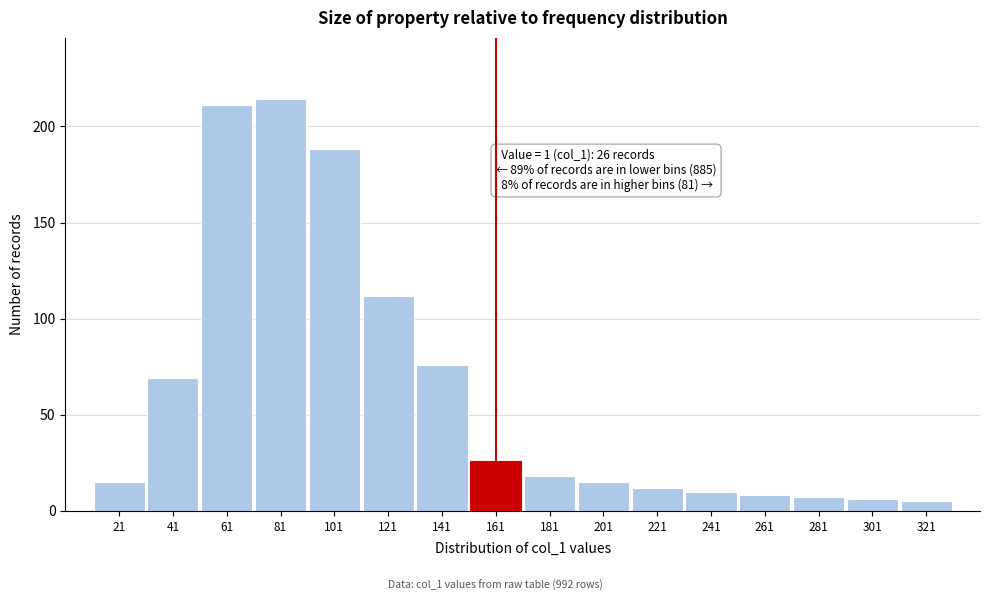

Reading right to left, what are all the values shown in this chart?

321=5	301=6	281=7	261=8	241=10	221=12	201=15	181=18	161=26	141=76	121=112	101=188	81=214	61=211	41=69	21=15